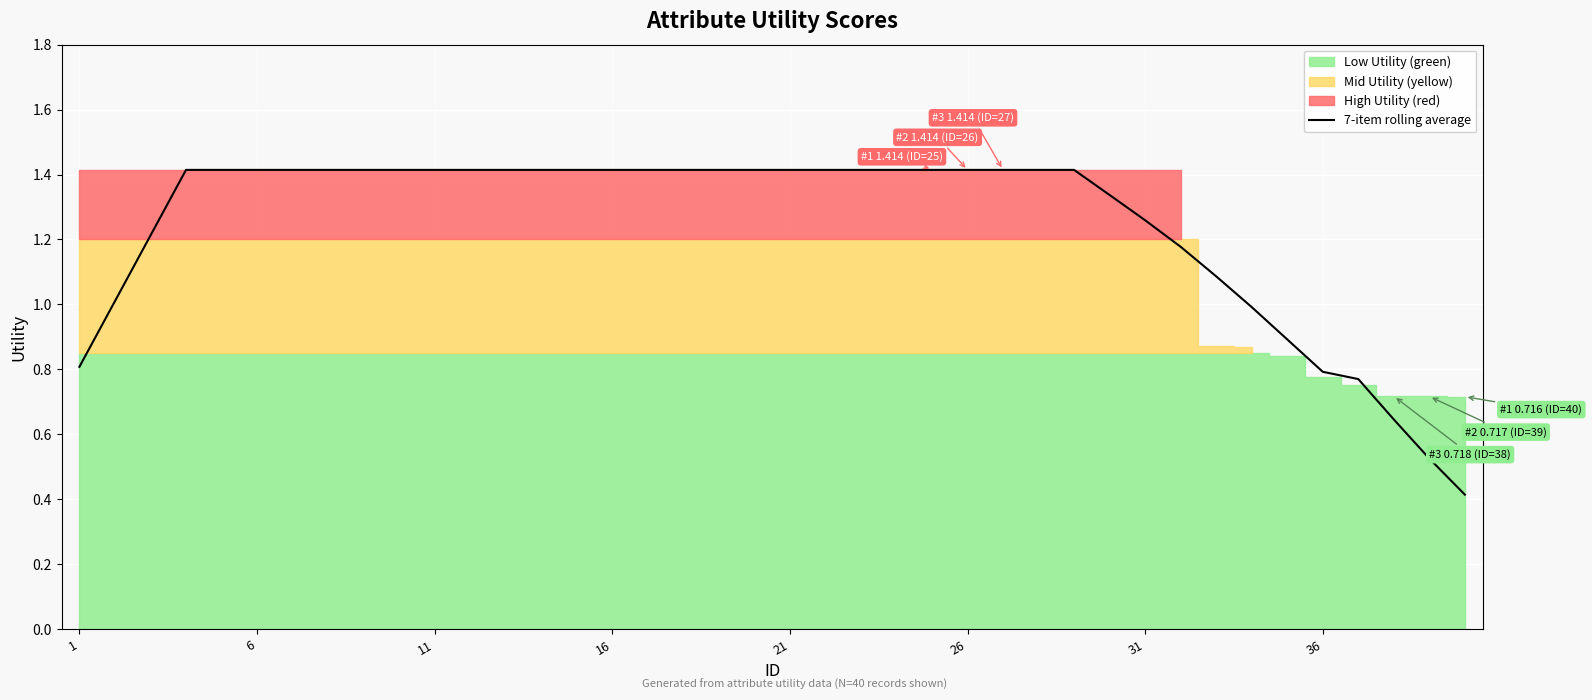

The 7-item rolling average series shows 1.0 at 21. True or false?

False